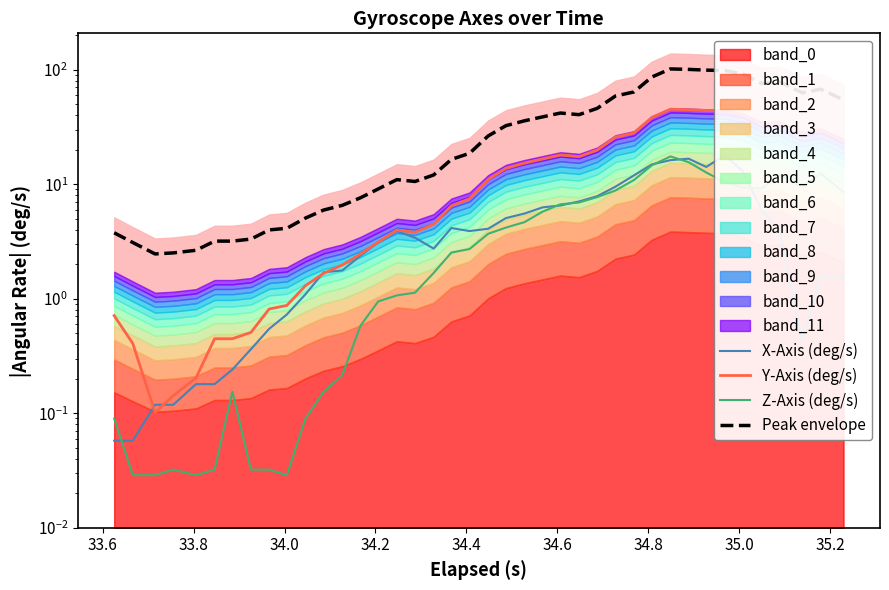

List the series in order of their peak value, highest first.

Peak envelope, Y-Axis (deg/s), X-Axis (deg/s), Z-Axis (deg/s)